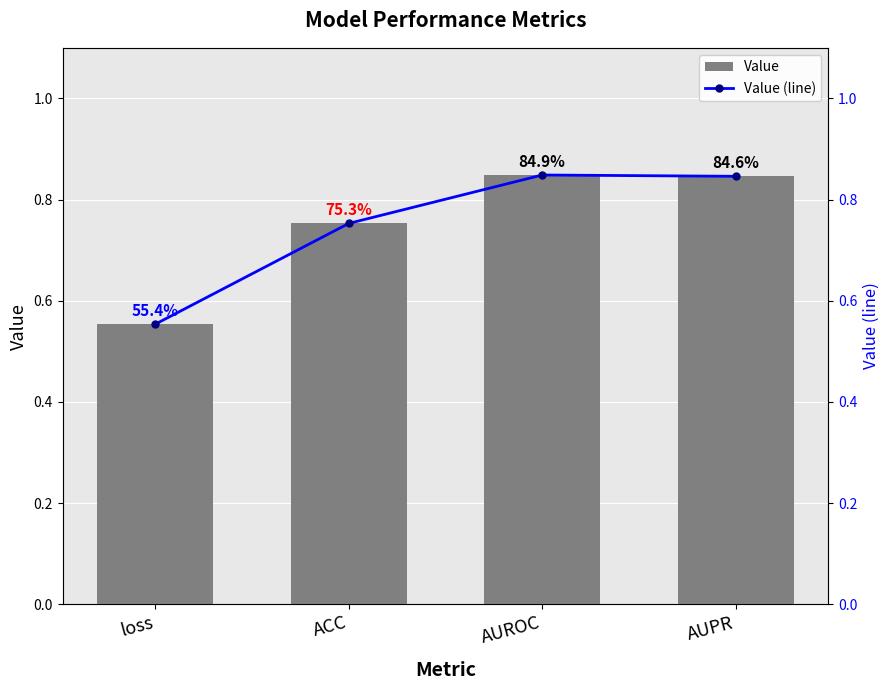

At AUROC, list the series in order from largest to smallest.

Value, Value (line)